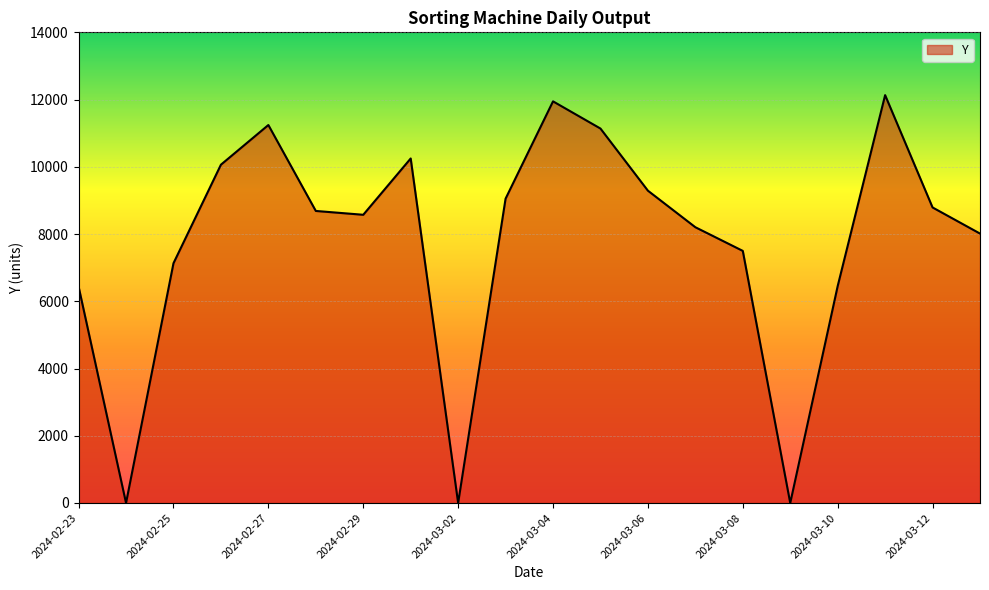

What is the difference between the maximum and second lowest values?

12132